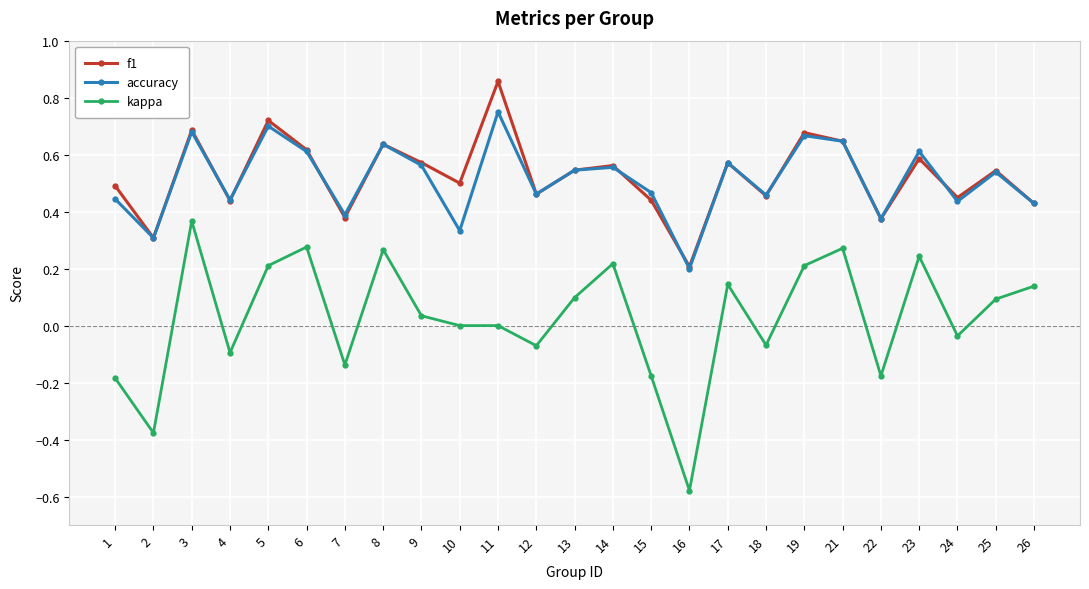

Between 5 and 25, which series saw the biggest shift?

f1